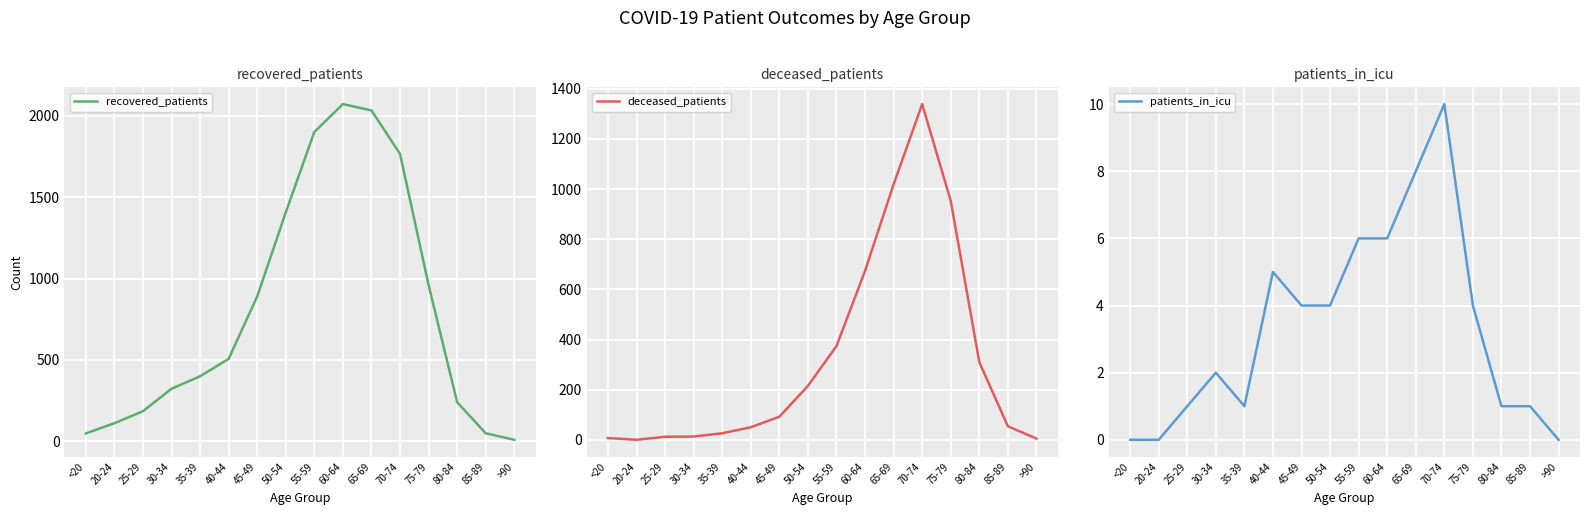

Reading left to right, transcribe all the data shown in this chart.

recovered_patients: <20=47	20-24=110	25-29=184	30-34=322	35-39=399	40-44=506	45-49=890	50-54=1407	55-59=1902	60-64=2073	65-69=2034	70-74=1767	75-79=960	80-84=239	85-89=48	>90=8
deceased_patients: <20=7	20-24=0	25-29=12	30-34=13	35-39=26	40-44=50	45-49=92	50-54=215	55-59=374	60-64=674	65-69=1019	70-74=1339	75-79=953	80-84=310	85-89=54	>90=5
patients_in_icu: <20=0	20-24=0	25-29=1	30-34=2	35-39=1	40-44=5	45-49=4	50-54=4	55-59=6	60-64=6	65-69=8	70-74=10	75-79=4	80-84=1	85-89=1	>90=0